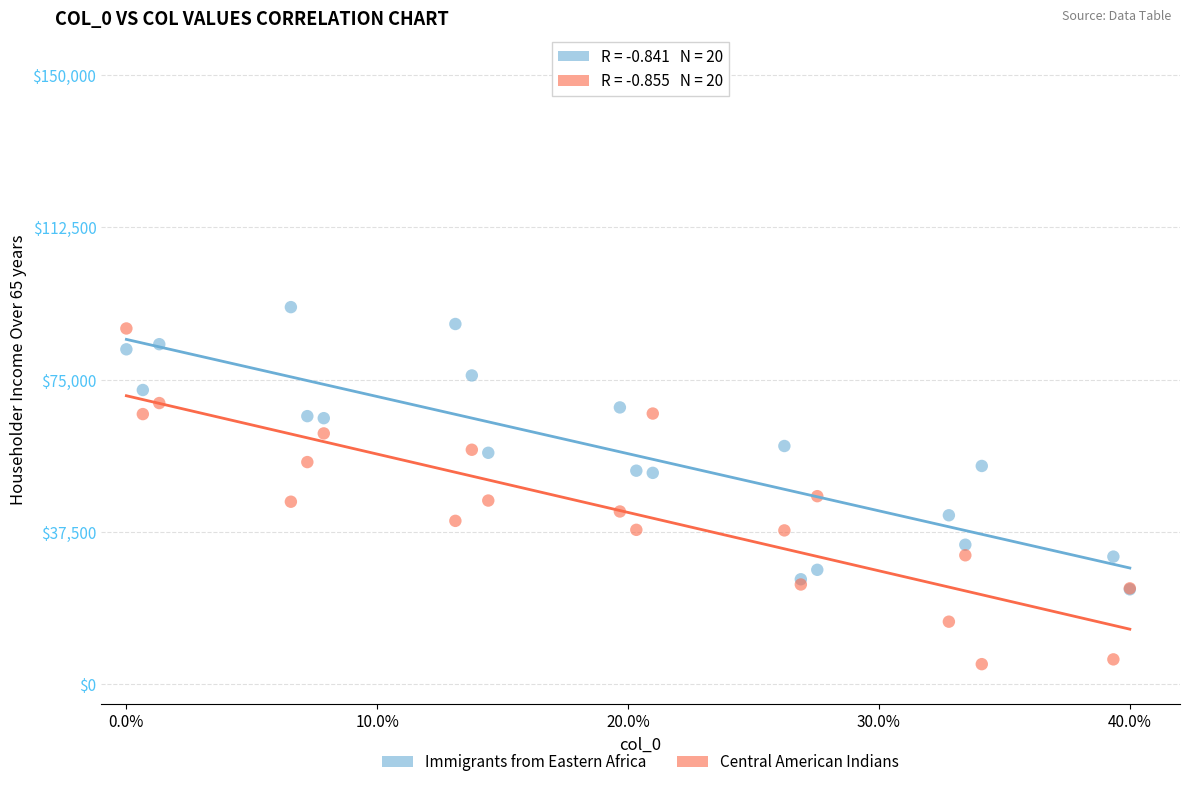

What are all the series names shown in the legend?

Immigrants from Eastern Africa, Central American Indians